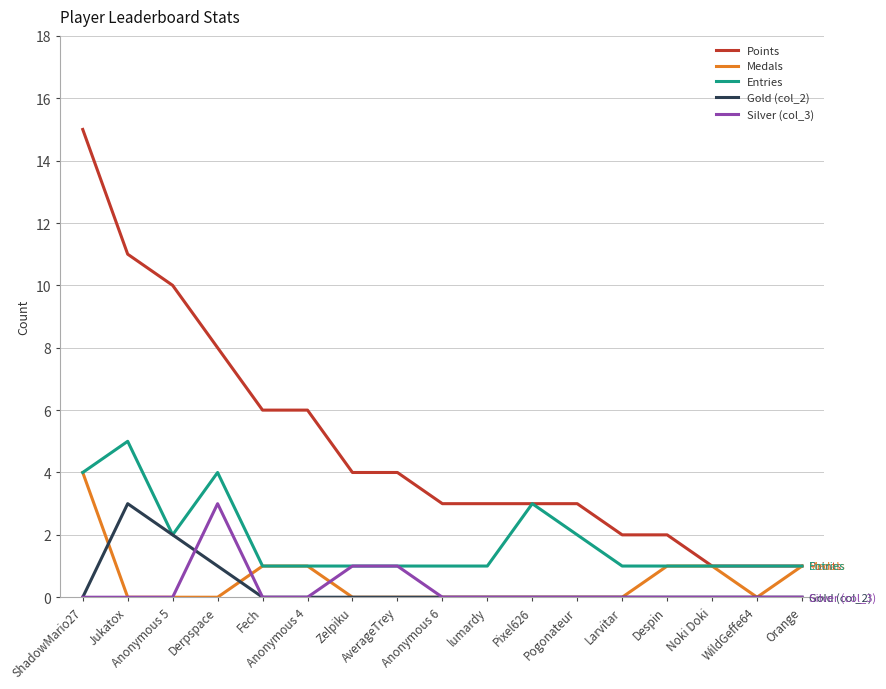

Reading left to right, what are all the values shown in this chart?

Points: ShadowMario27=15	Jukatox=11	Anonymous 5=10	Derpspace=8	Fech=6	Anonymous 4=6	Zelpiku=4	AverageTrey=4	Anonymous 6=3	lumardy=3	Pixel626=3	Pogonateur=3	Larvitar=2	Despin=2	Noki Doki=1	WildGeffe64=1	Orange=1
Medals: ShadowMario27=4	Jukatox=0	Anonymous 5=0	Derpspace=0	Fech=1	Anonymous 4=1	Zelpiku=0	AverageTrey=0	Anonymous 6=0	lumardy=0	Pixel626=0	Pogonateur=0	Larvitar=0	Despin=1	Noki Doki=1	WildGeffe64=0	Orange=1
Entries: ShadowMario27=4	Jukatox=5	Anonymous 5=2	Derpspace=4	Fech=1	Anonymous 4=1	Zelpiku=1	AverageTrey=1	Anonymous 6=1	lumardy=1	Pixel626=3	Pogonateur=2	Larvitar=1	Despin=1	Noki Doki=1	WildGeffe64=1	Orange=1
Gold (col_2): ShadowMario27=0	Jukatox=3	Anonymous 5=2	Derpspace=1	Fech=0	Anonymous 4=0	Zelpiku=0	AverageTrey=0	Anonymous 6=0	lumardy=0	Pixel626=0	Pogonateur=0	Larvitar=0	Despin=0	Noki Doki=0	WildGeffe64=0	Orange=0
Silver (col_3): ShadowMario27=0	Jukatox=0	Anonymous 5=0	Derpspace=3	Fech=0	Anonymous 4=0	Zelpiku=1	AverageTrey=1	Anonymous 6=0	lumardy=0	Pixel626=0	Pogonateur=0	Larvitar=0	Despin=0	Noki Doki=0	WildGeffe64=0	Orange=0